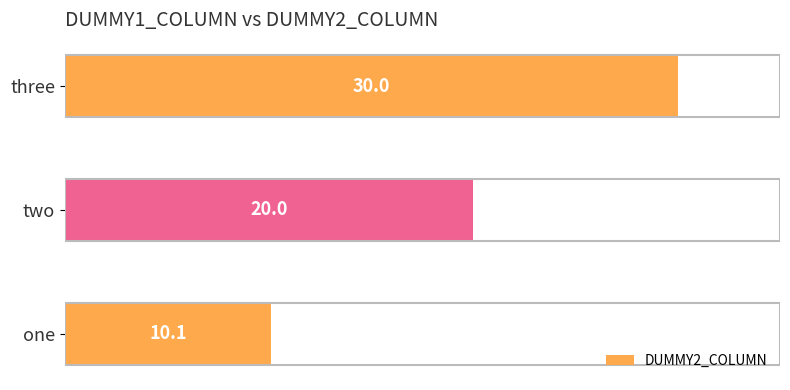

What is the ratio of the value at one to the value at three?

0.3